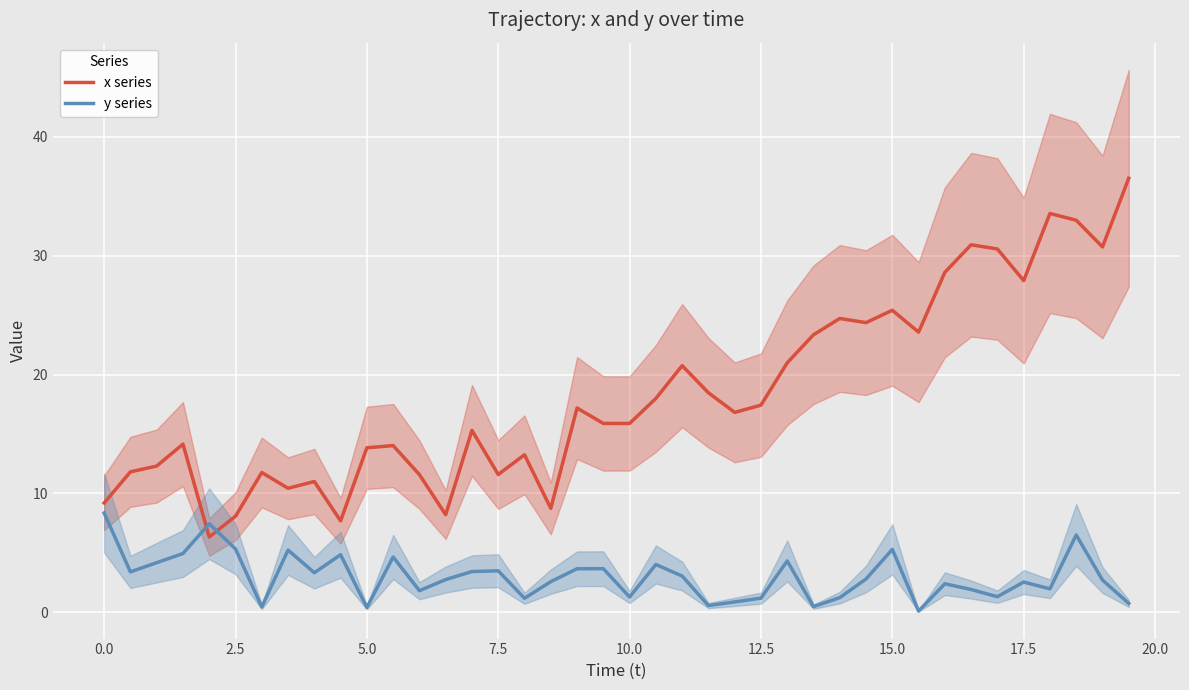

True or false: x series has more than 0 interior local peaks.

True